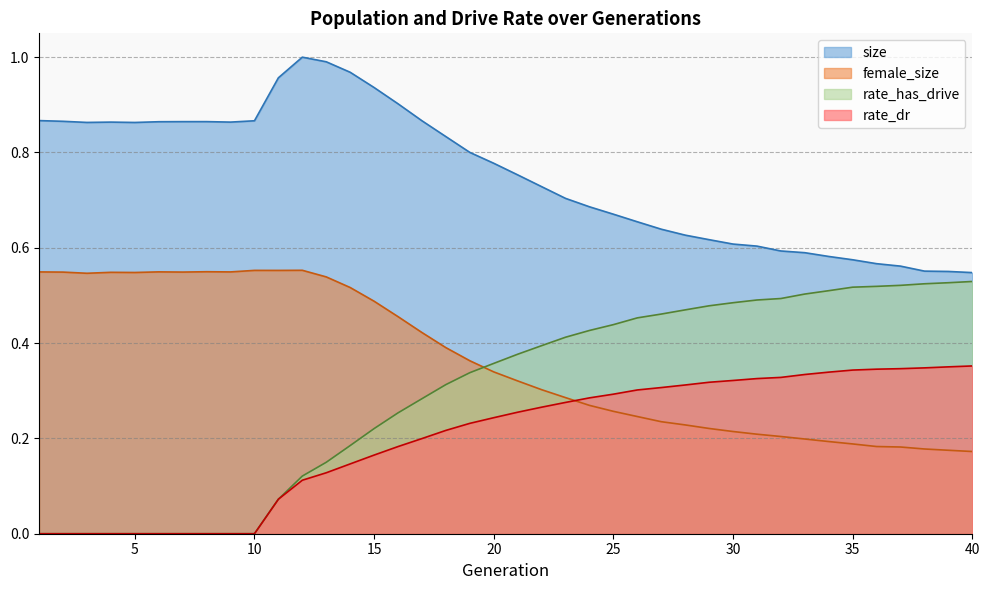

Which series has the largest total across all categories?

size